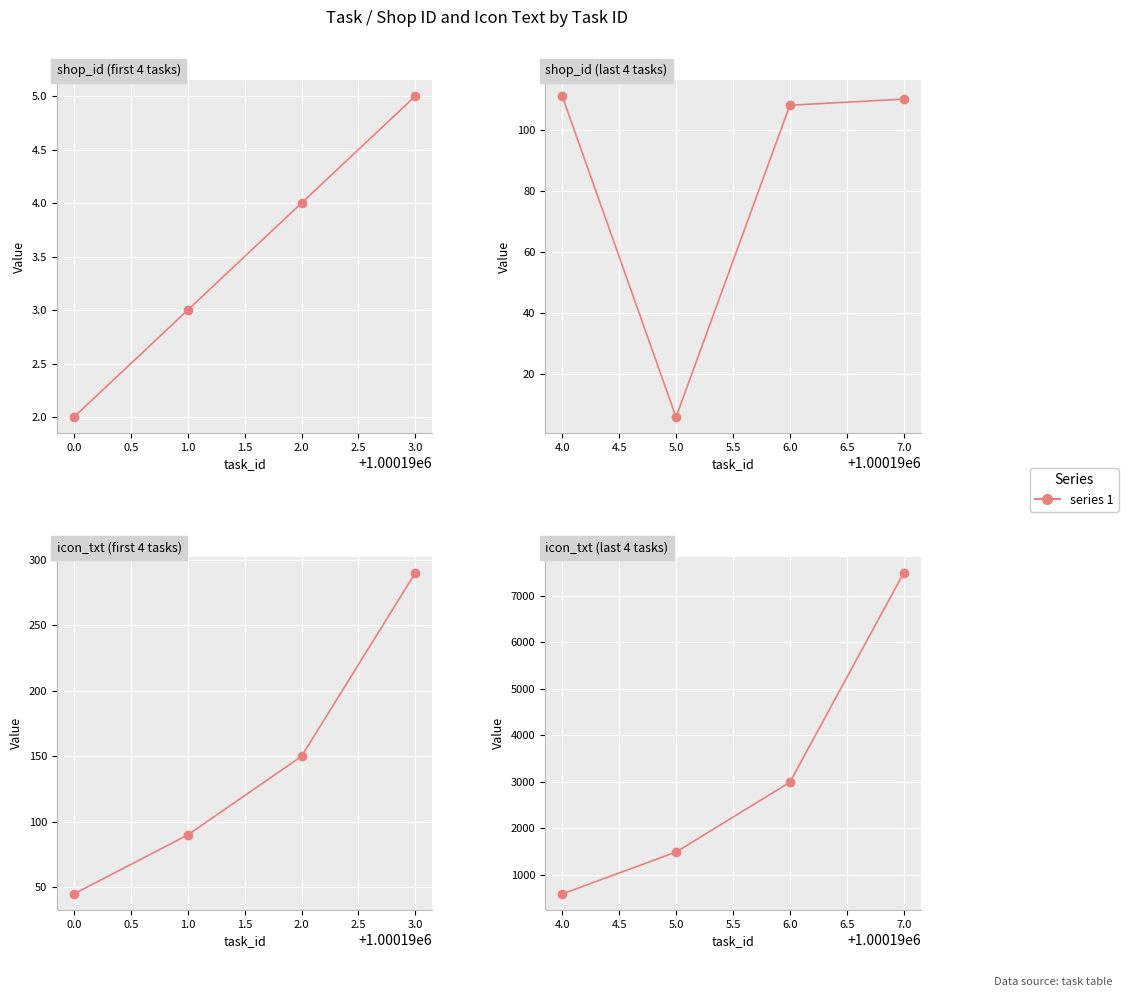

Which series has the widest spread of values?

icon_txt (last 4 tasks)